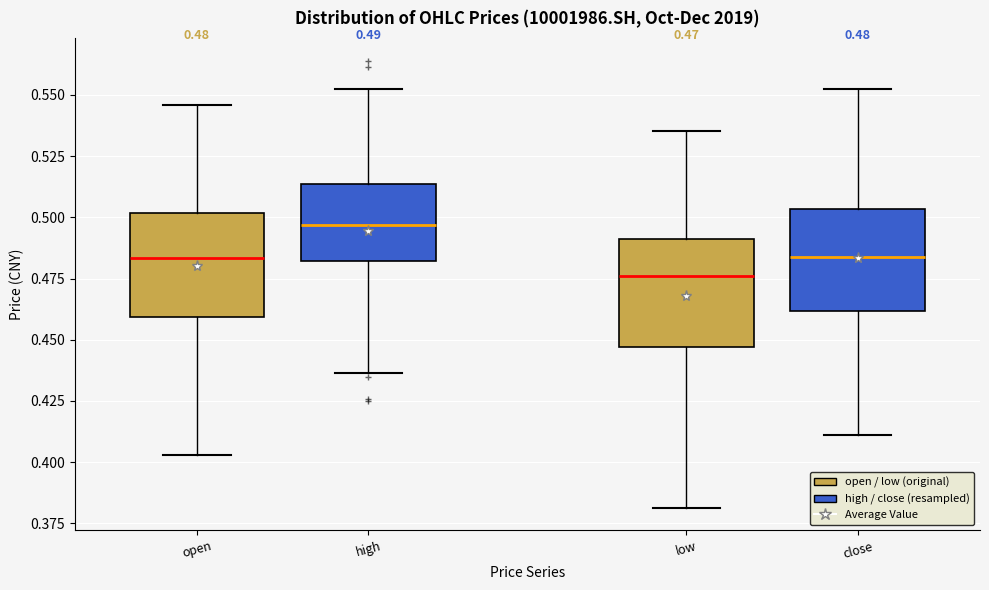

Which box's median line is the lowest?

low